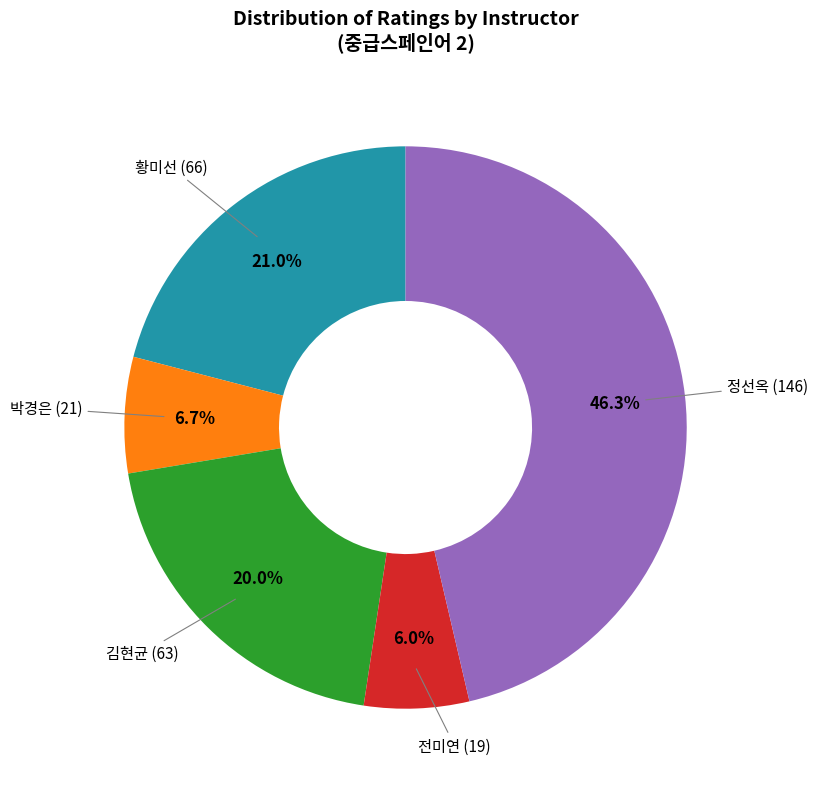

Is there any slice that represents more than half of the pie?

No